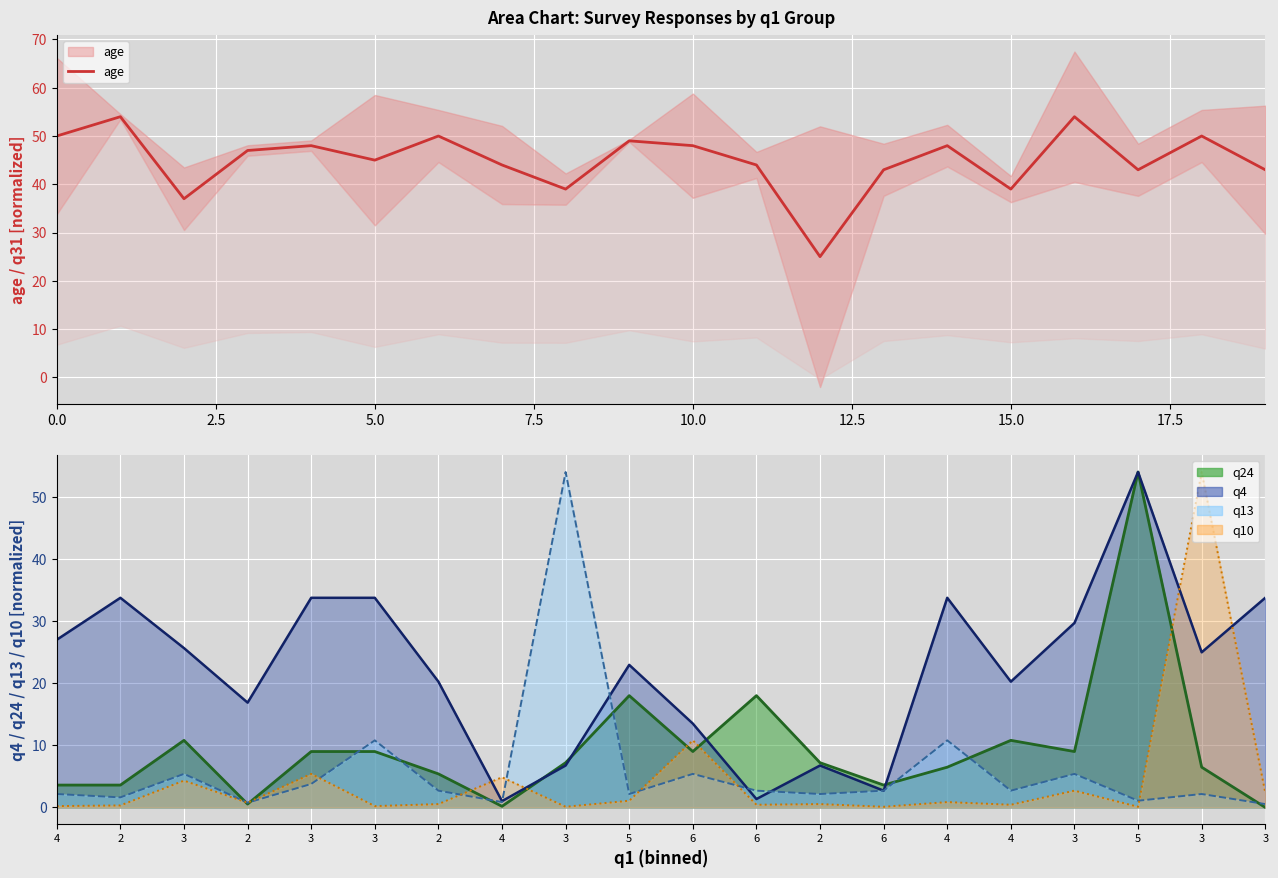

Reading left to right, list all the values displayed in this chart.

50	54	37	47	48	45	50	44	39	49	48	44	25	43	48	39	54	43	50	43